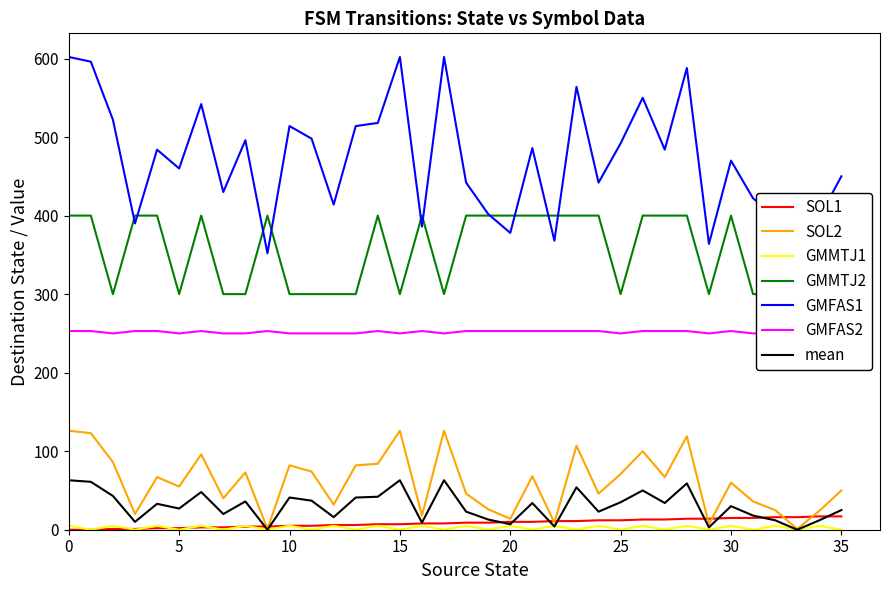

The value of SOL2 at 35 is 50. True or false?

True